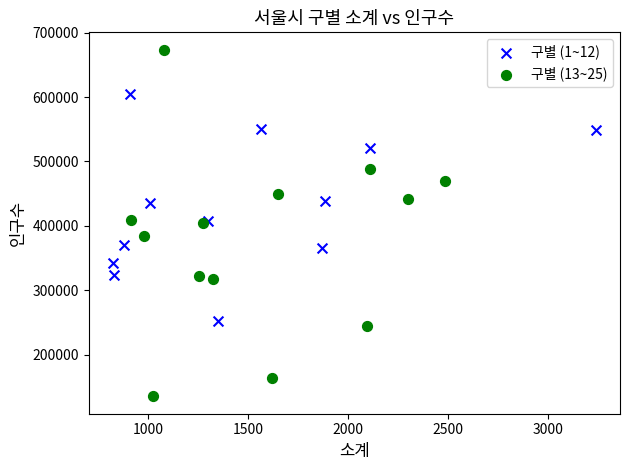

What are all the series names shown in the legend?

구별 (1~12), 구별 (13~25)